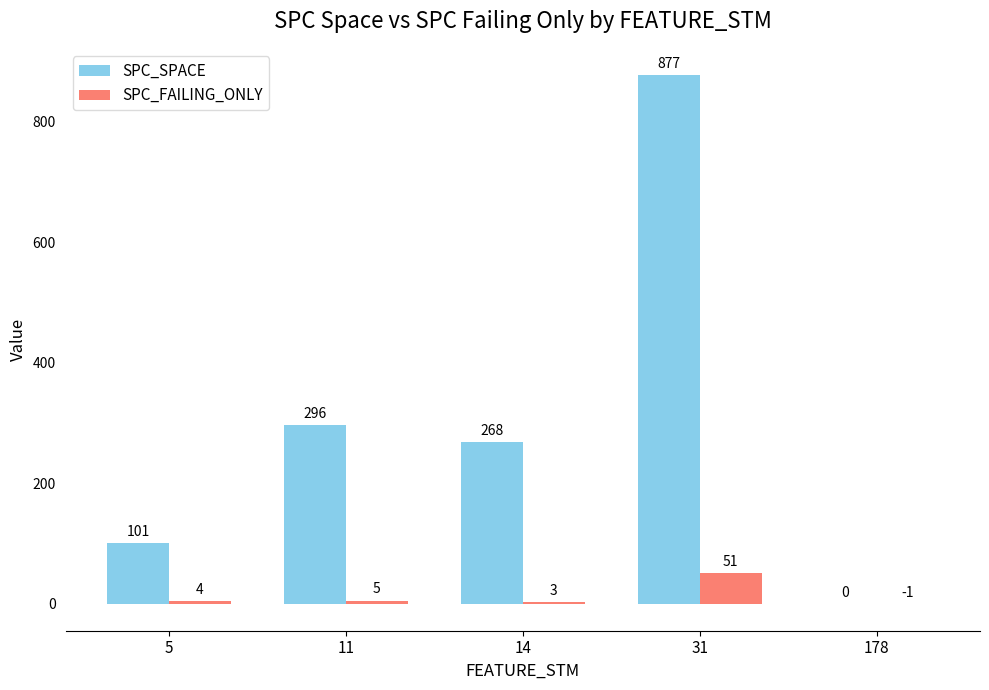

True or false: SPC_FAILING_ONLY has a value of 3 at 14.

True